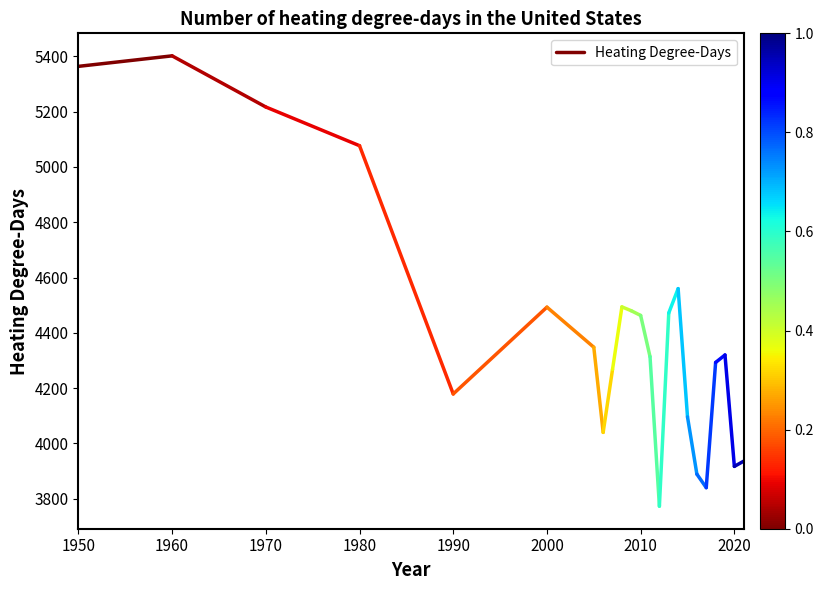

Is this an area chart (filled region under the line)?

No